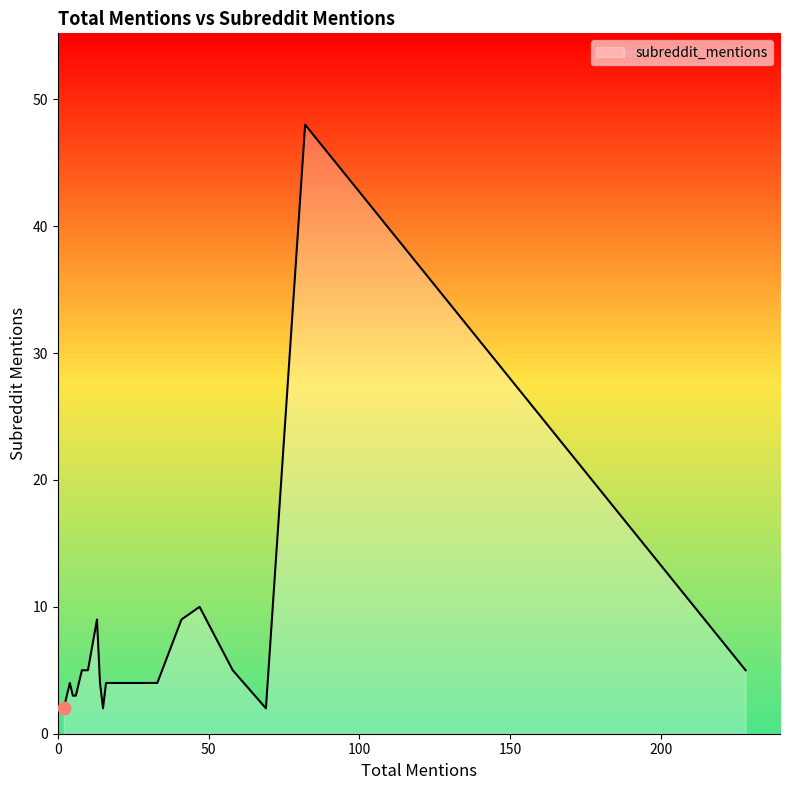

What is the change in value from 33 to 3?

-1